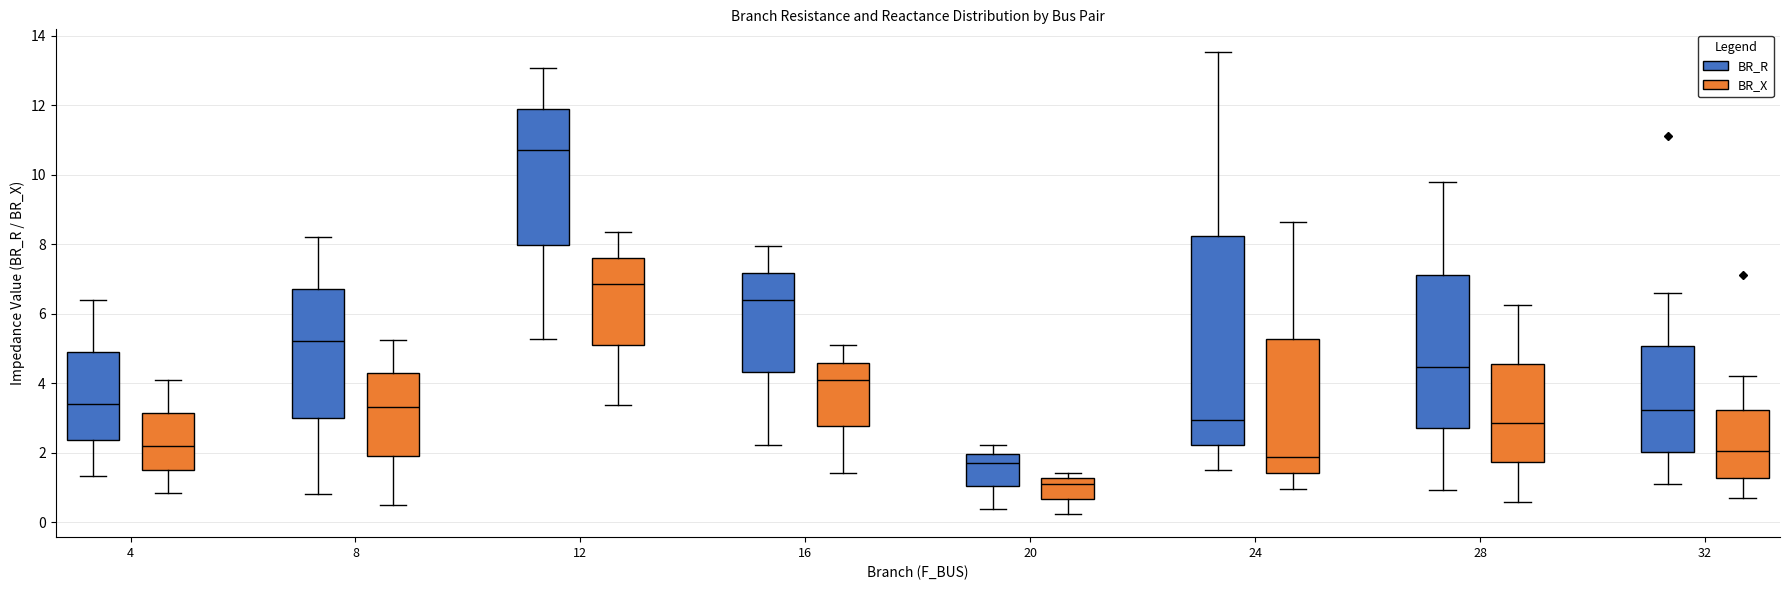

Where is the upper edge of the box for 16 (BR_X) on the y-axis? The values are not printed on the chart, so give them approximately, as read against the axis.

4.6